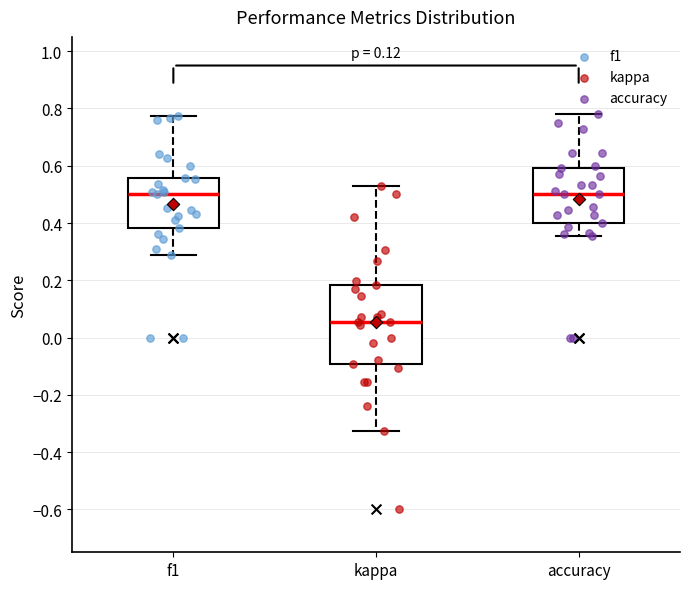

Where does the lower whisker of the box for f1 end on the y-axis? The values are not printed on the chart, so give them approximately, as read against the axis.

0.28